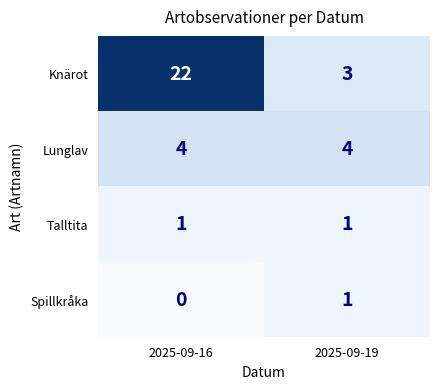

Reading left to right, extract all data points from this chart.

Knärot: 2025-09-16=22	2025-09-19=3
Lunglav: 2025-09-16=4	2025-09-19=4
Talltita: 2025-09-16=1	2025-09-19=1
Spillkråka: 2025-09-16=0	2025-09-19=1